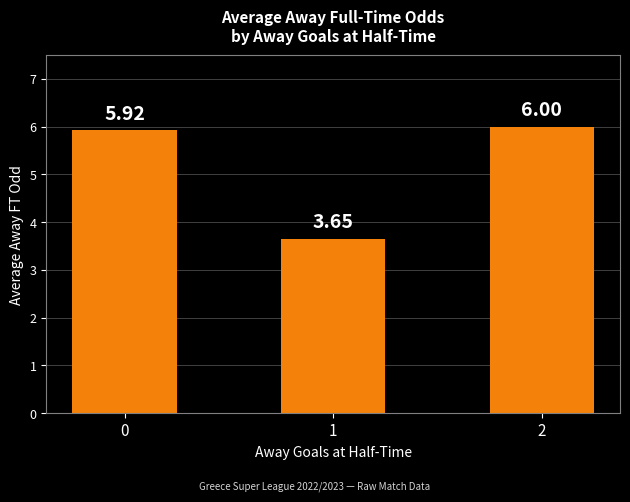

True or false: the data shows 3.7 at 2.

False